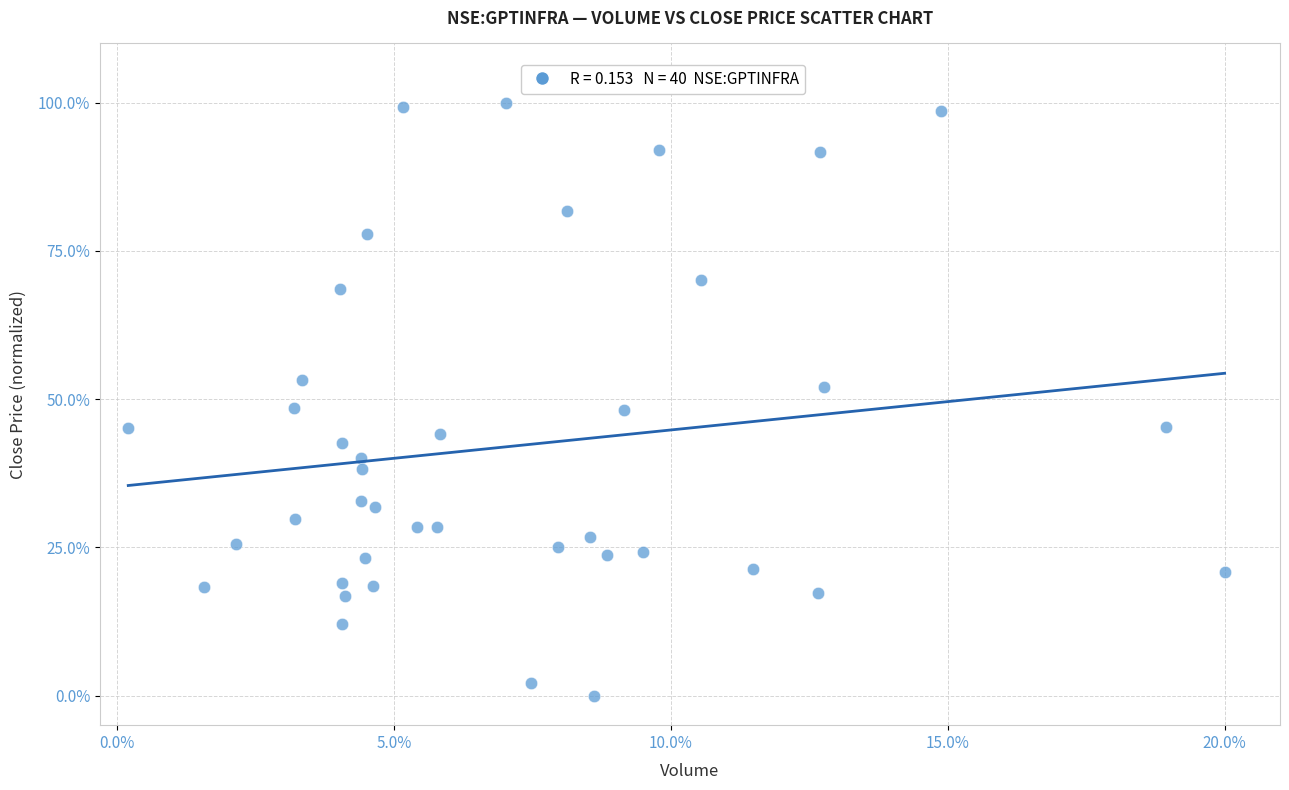

What is the range of Y values (max minus min)?

100.0